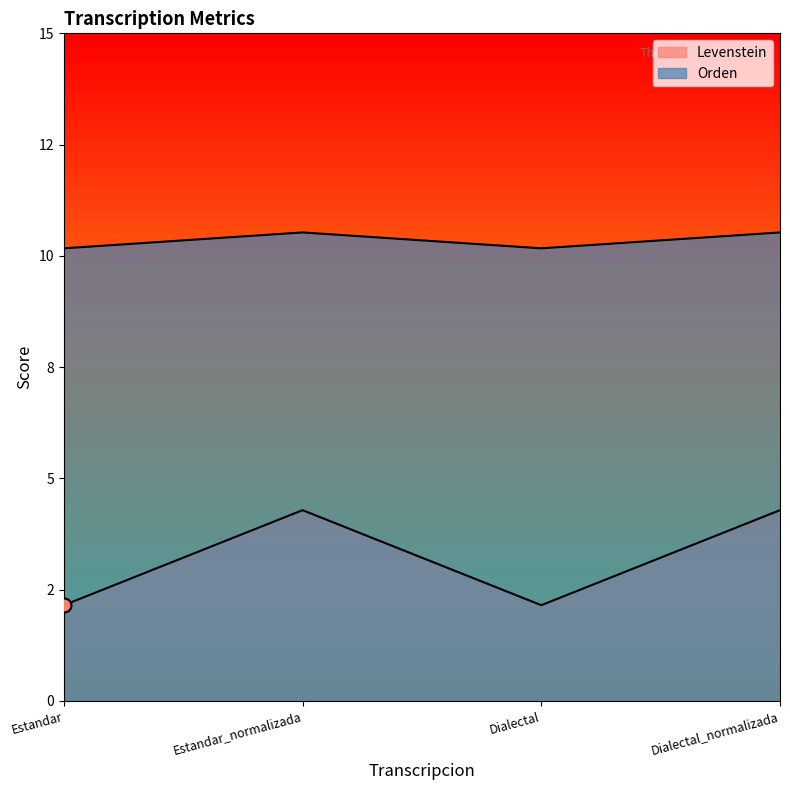

At which category is the sum across all series the highest?

Estandar_normalizada